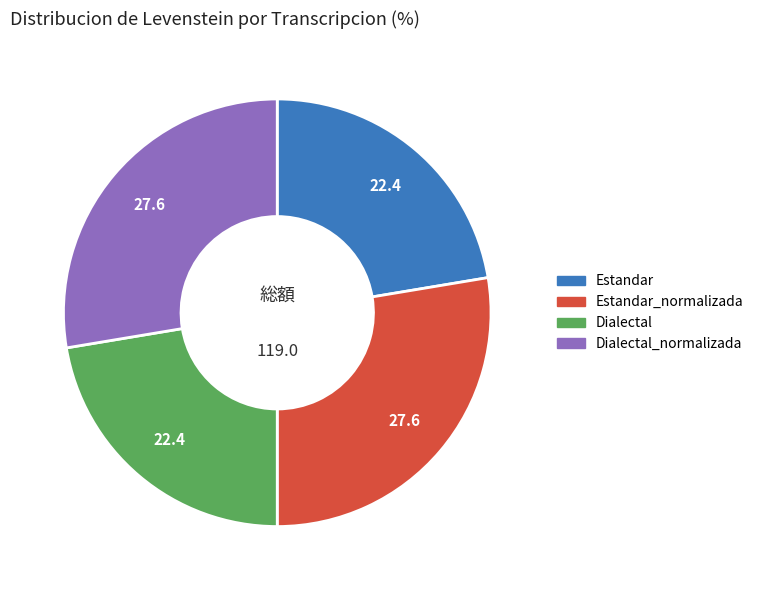

How many slices are in this pie chart?

4